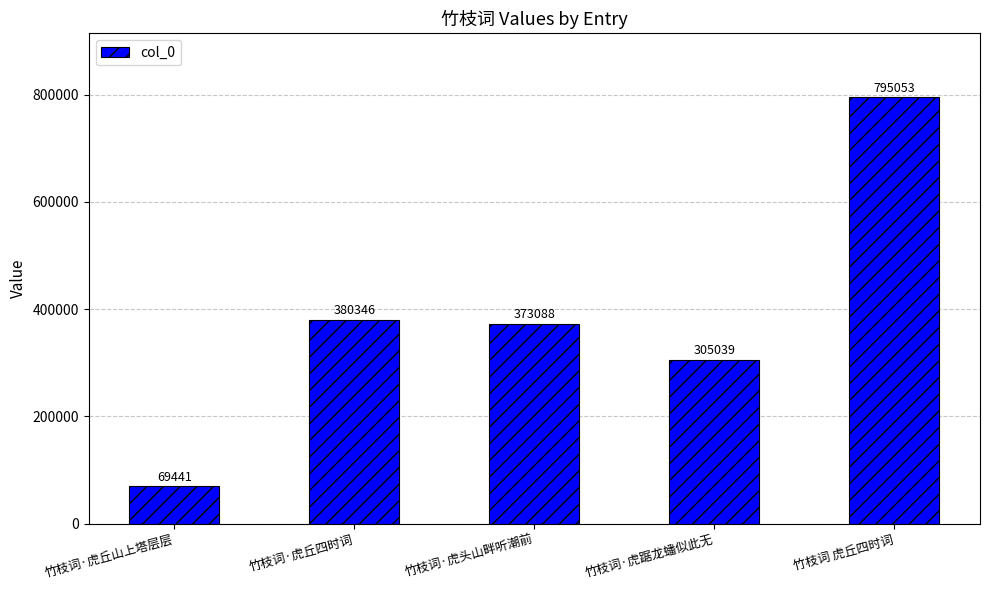

Rank the categories by value from lowest to highest.

竹枝词·虎丘山上塔层层, 竹枝词·虎踞龙蟠似此无, 竹枝词·虎头山畔听潮前, 竹枝词·虎丘四时词, 竹枝词 虎丘四时词